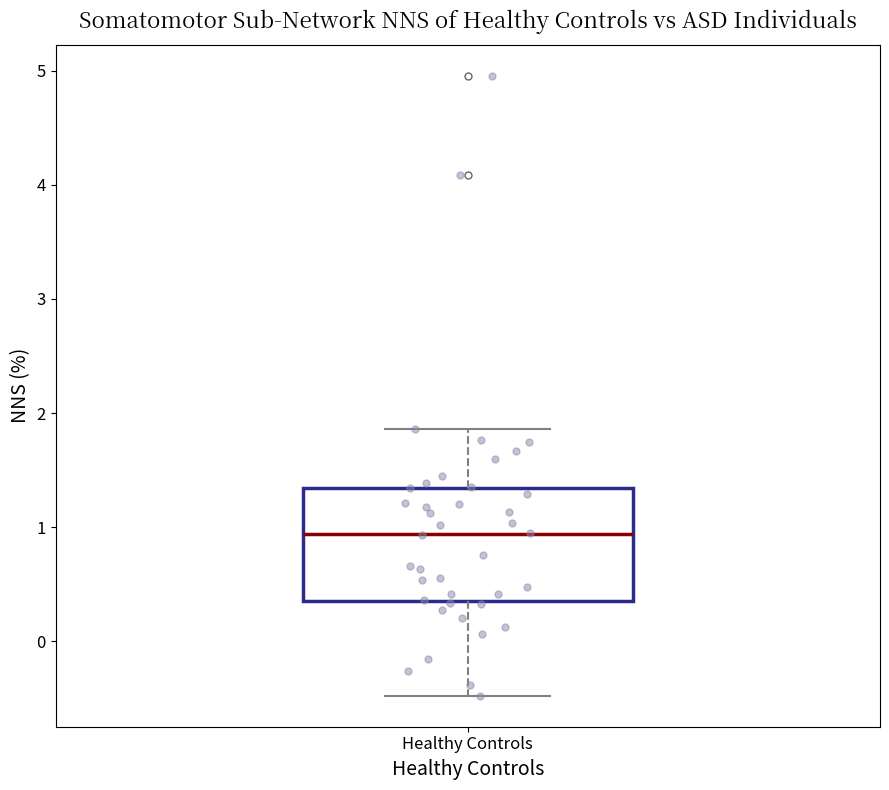

Read this box plot against the y-axis: the position of the median line, the range covered by the box, and the ends of both whiskers. The values are not printed on the chart, so give them approximately, as read against the axis.

median 0.9, box 0.4 to 1.3, whiskers -0.5 to 1.9